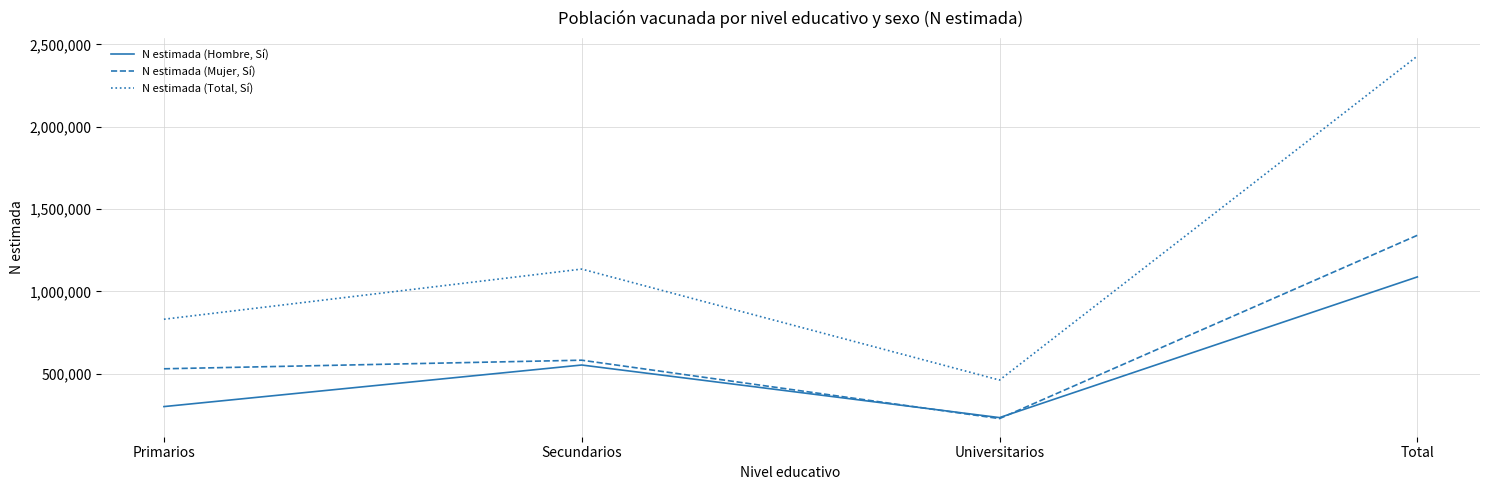

What is the difference between the N estimada (Mujer, Sí) values at Secundarios and Universitarios?

354503